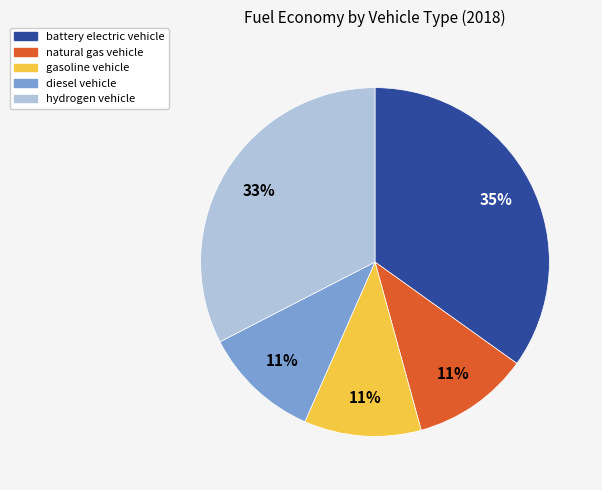

Is it true that battery electric vehicle is 35% of the pie?

True